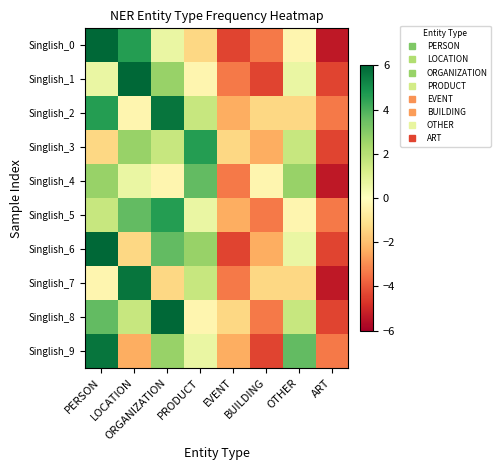

Which series changed the most between PERSON and ORGANIZATION?

Singlish_0